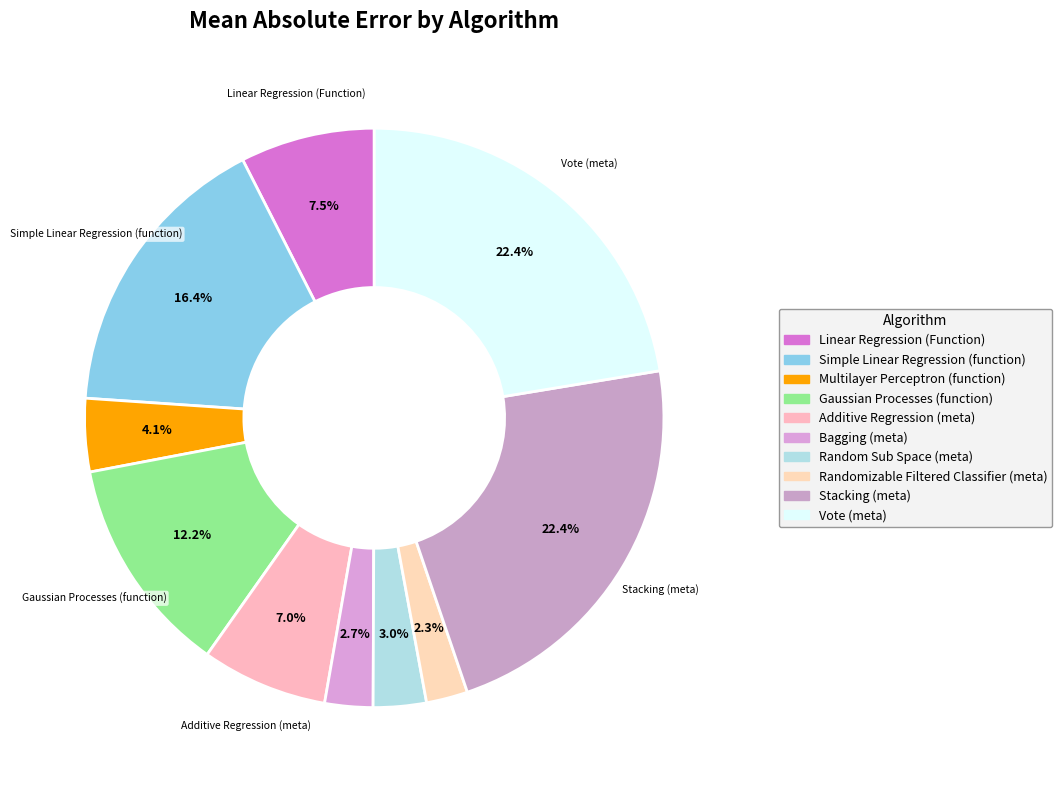

Rank the categories by value from highest to lowest.

Stacking (meta), Vote (meta), Simple Linear Regression (function), Gaussian Processes (function), Linear Regression (Function), Additive Regression (meta), Multilayer Perceptron (function), Random Sub Space (meta), Bagging (meta), Randomizable Filtered Classifier (meta)